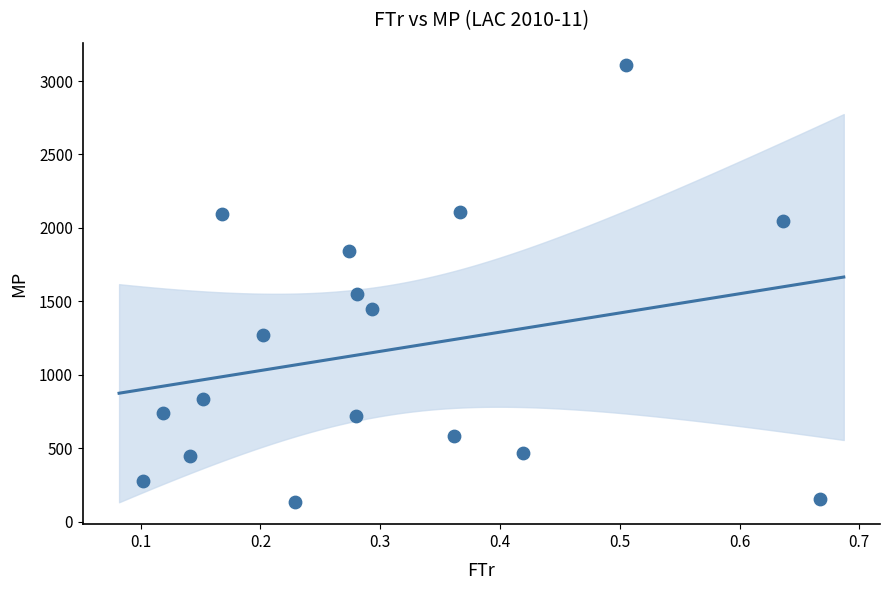

What Y value in the scatter plot is closest to 1623?

1551